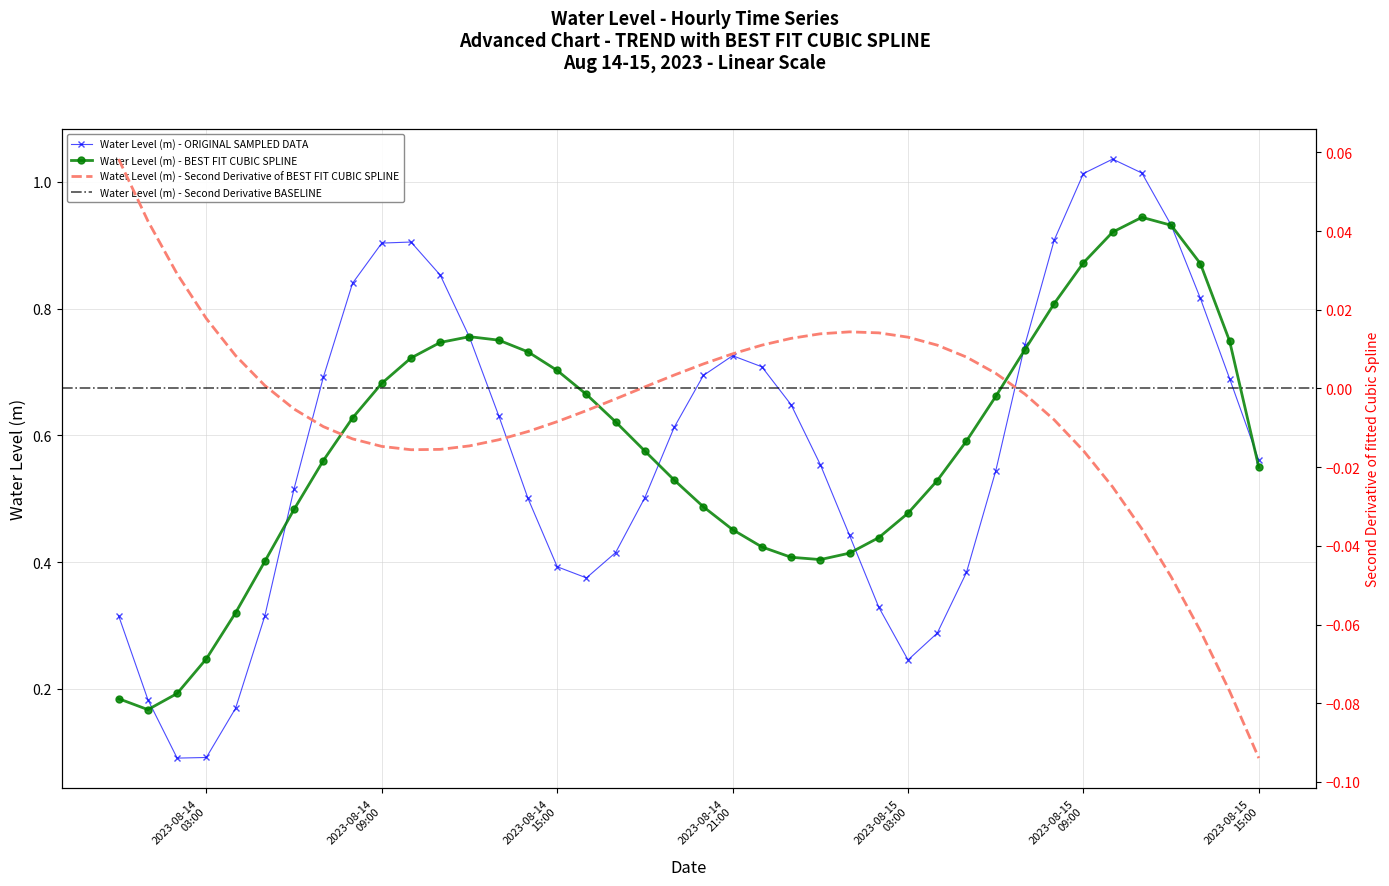

True or false: Water Level (m) - ORIGINAL SAMPLED DATA has more than 2 interior local peaks.

True